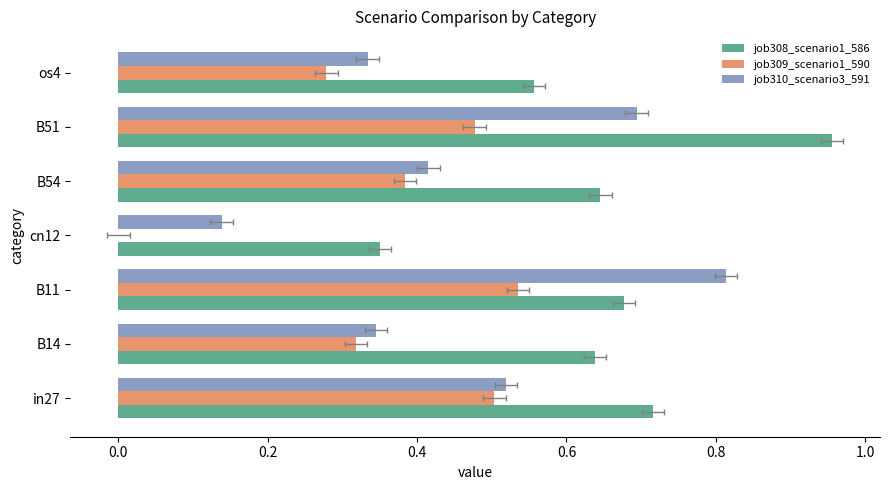

How many categories are shown in the chart?

7